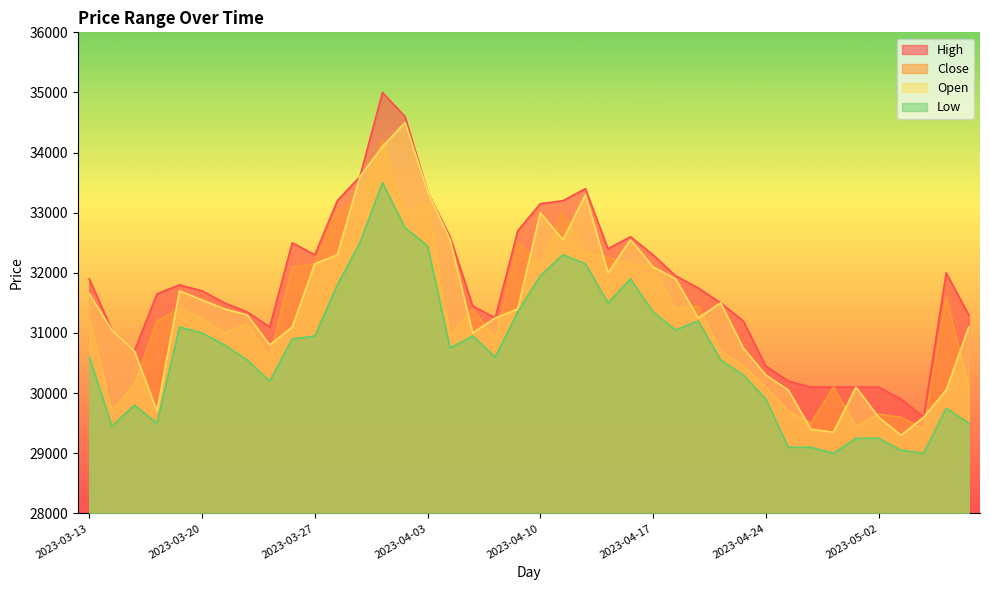

The value of Low at 2023-04-07 is 20427. True or false?

False